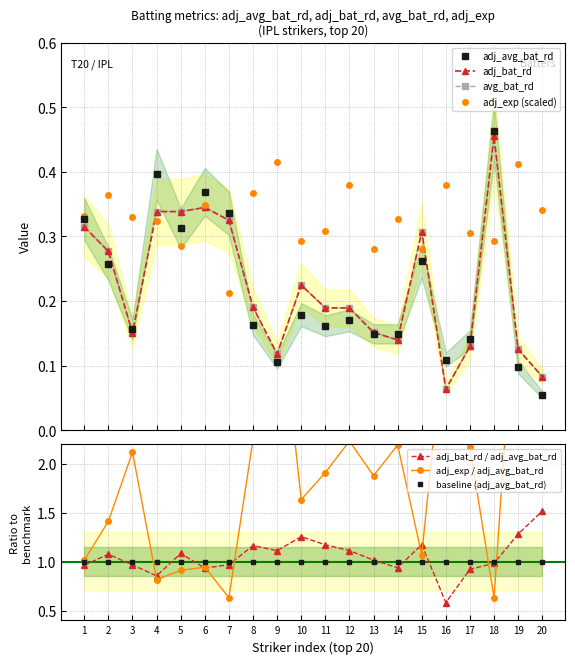

At which category does adj_bat_rd / adj_avg_bat_rd reach its first local valley?

4